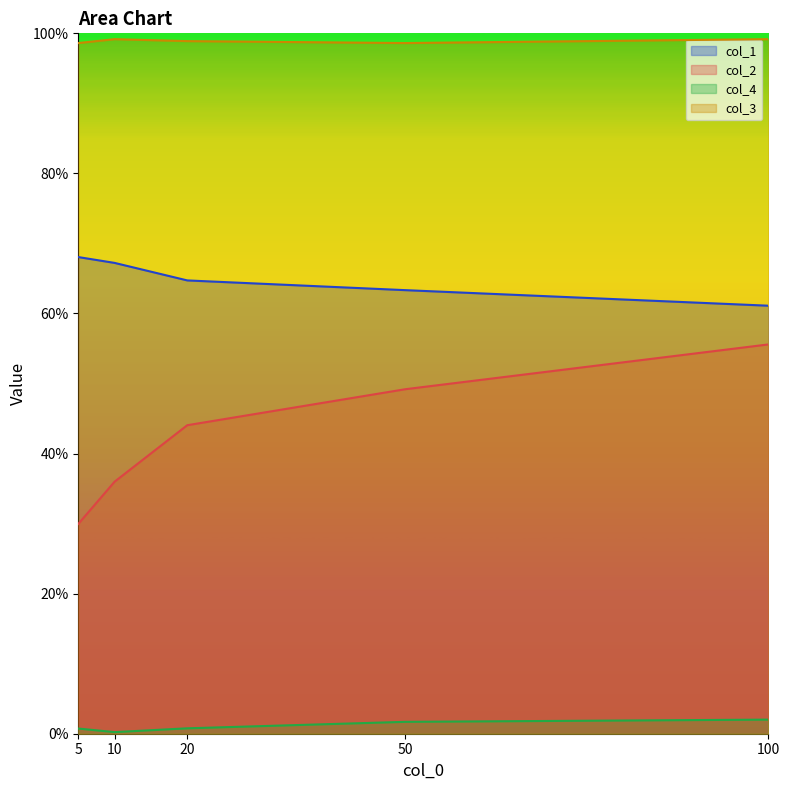

List the series in order of their overall mean, highest first.

col_3, col_1, col_2, col_4